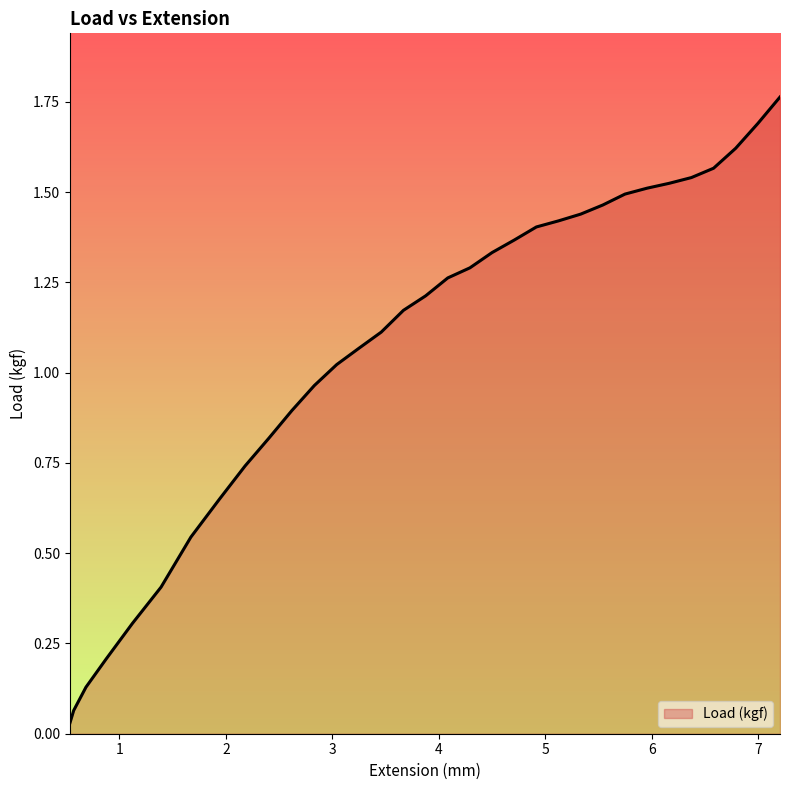

Does the chart display data point markers on the line(s)?

No